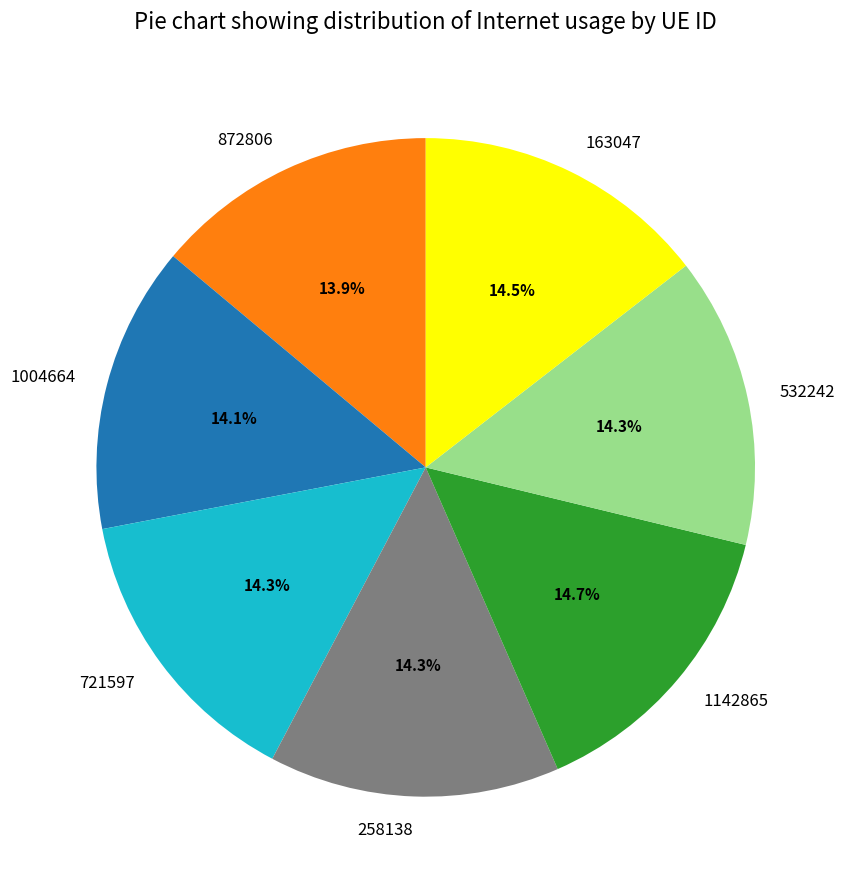

How many segments does this pie chart have?

7